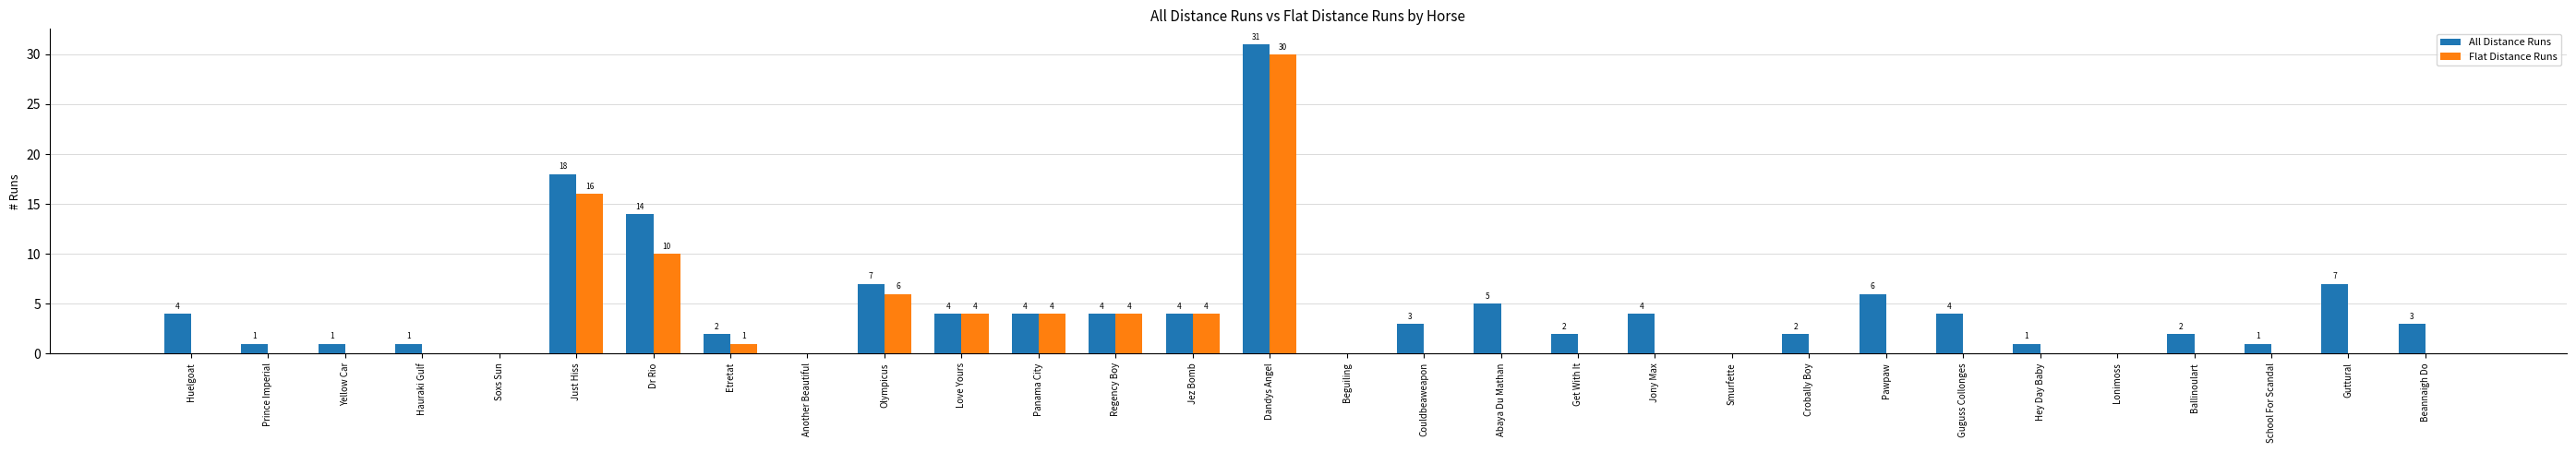

What is the greatest value displayed?

31